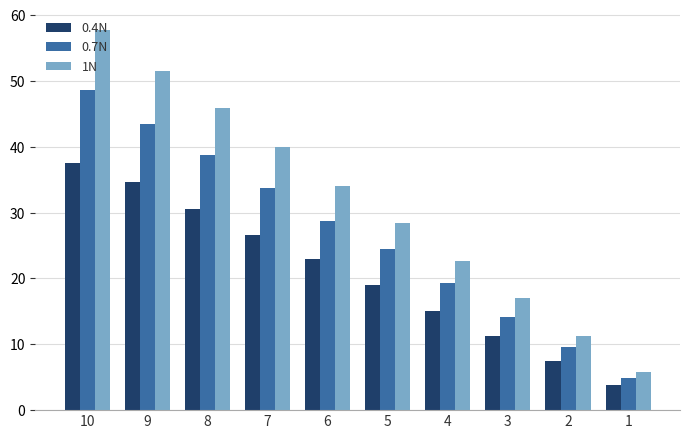

Rank the series by their average value, from highest to lowest.

1N, 0.7N, 0.4N